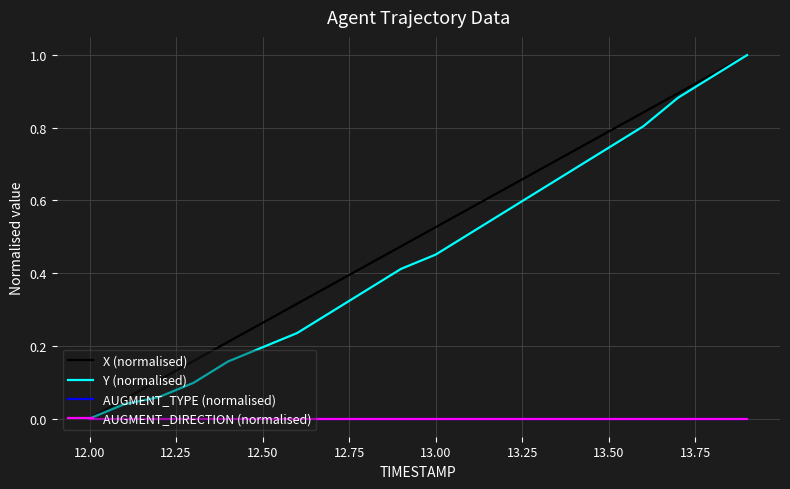

True or false: X (normalised) and AUGMENT_TYPE (normalised) cross at least once.

False